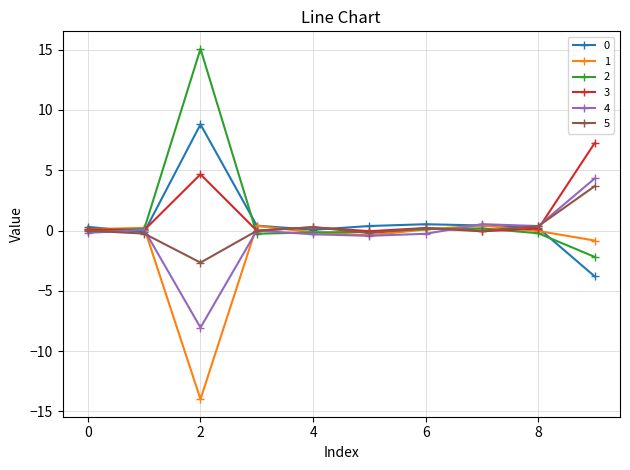

True or false: 5 has more than 0 interior local peaks.

True